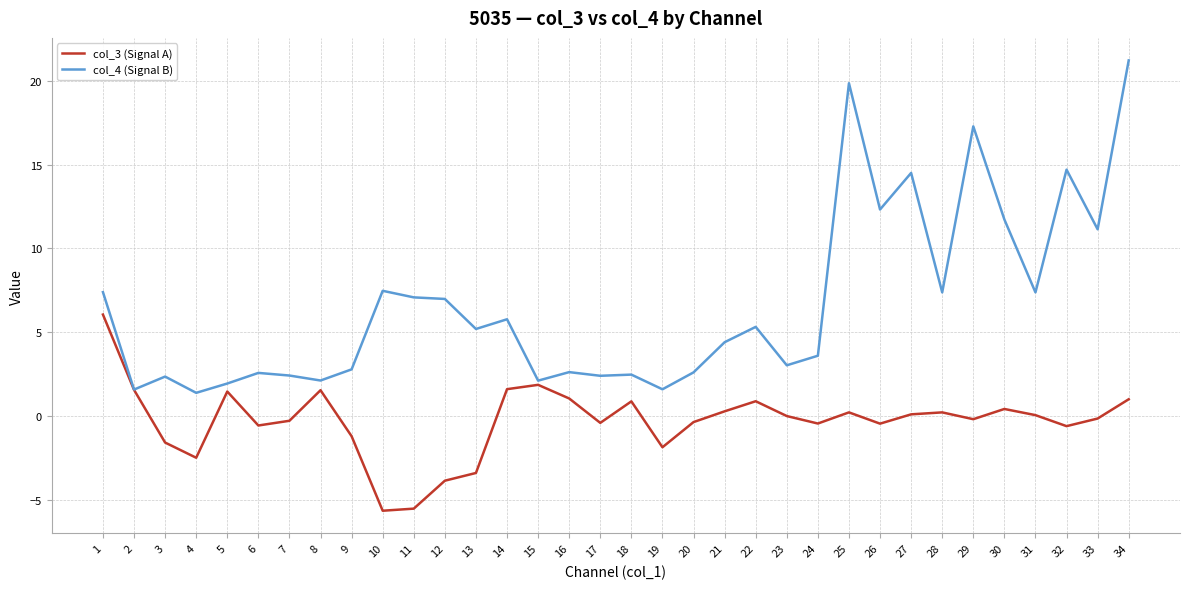

The value of col_4 (Signal B) at 9 is 1.6. True or false?

False